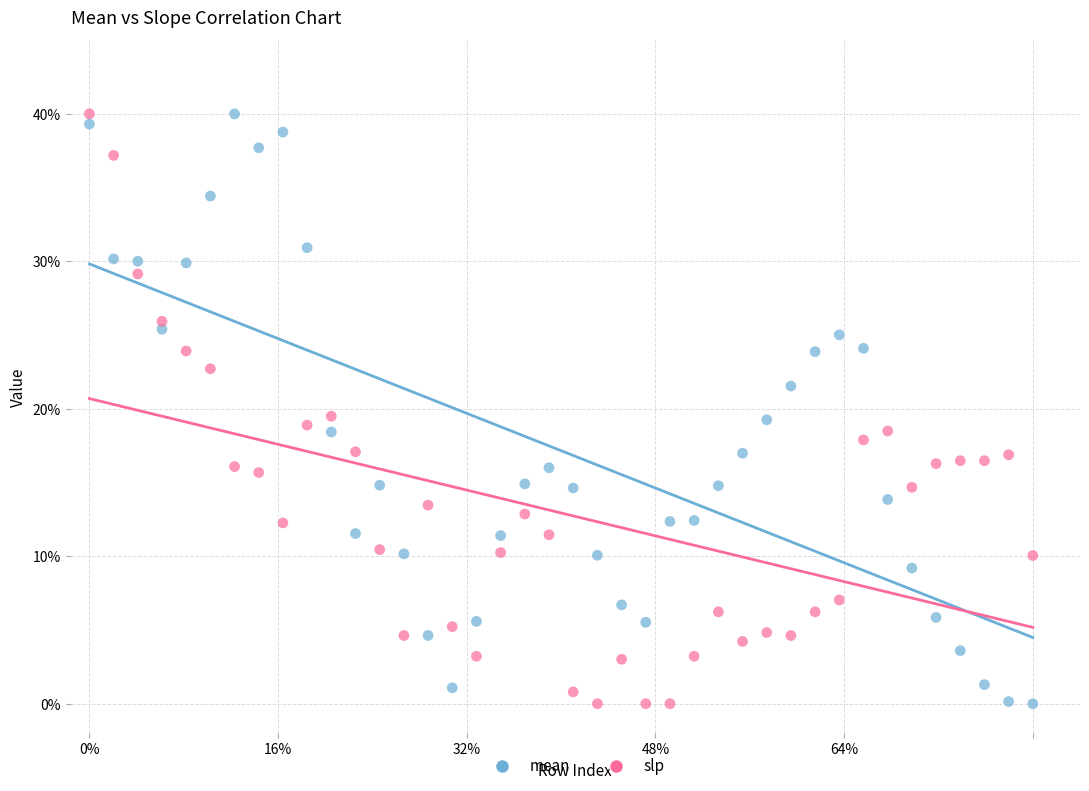

Across all data points, what is the range of Y values (max minus min)?

40.0